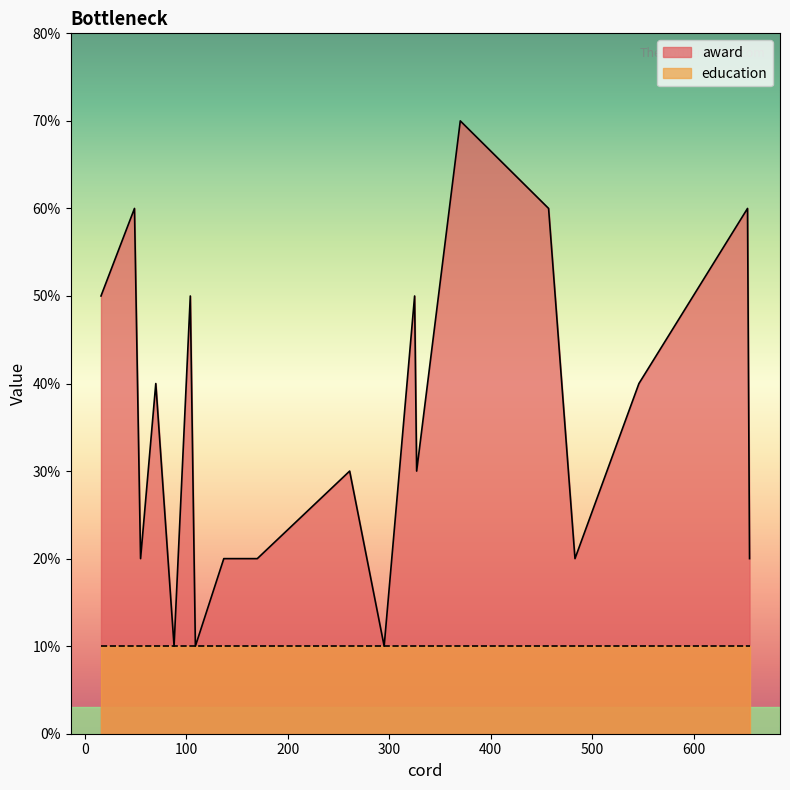

List the series in order of their peak value, lowest first.

education, award